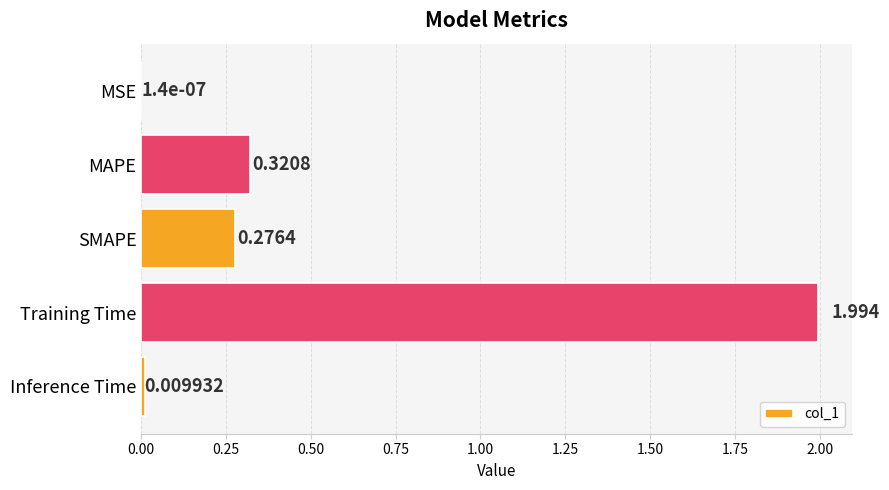

What is the average value?

0.5